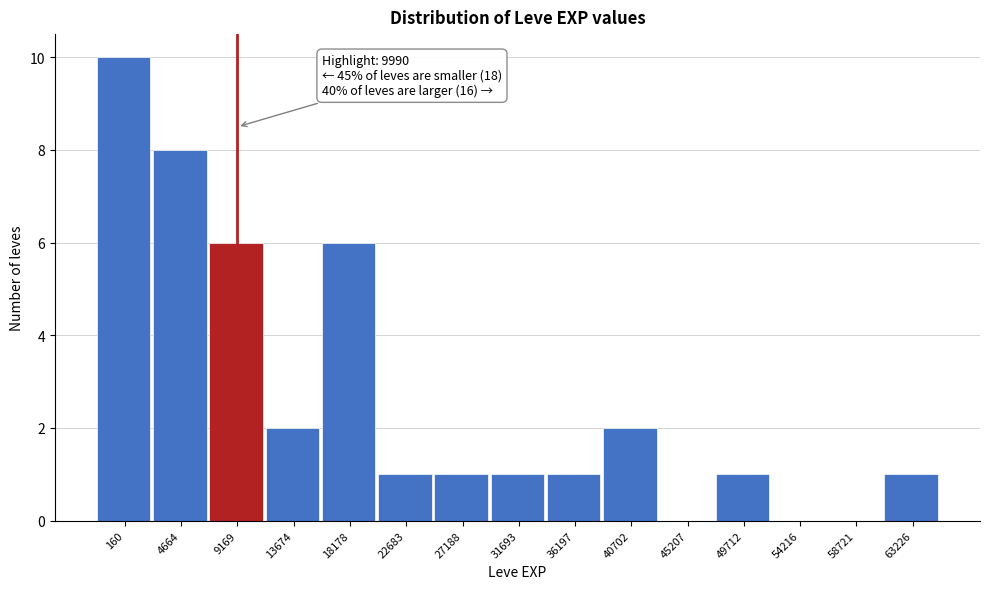

Reading left to right, extract all data points from this chart.

160=10	4664=8	9169=6	13674=2	18178=6	22683=1	27188=1	31693=1	36197=1	40702=2	45207=0	49712=1	54216=0	58721=0	63226=1